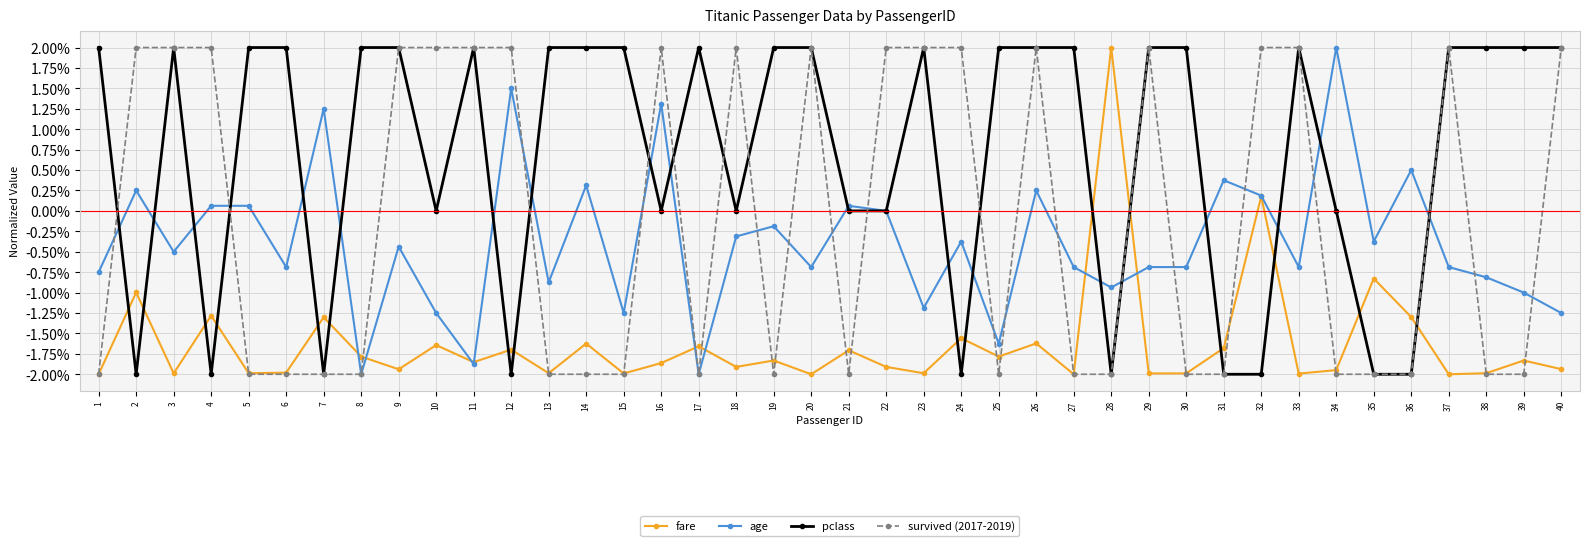

Does the chart have visible grid lines?

Yes